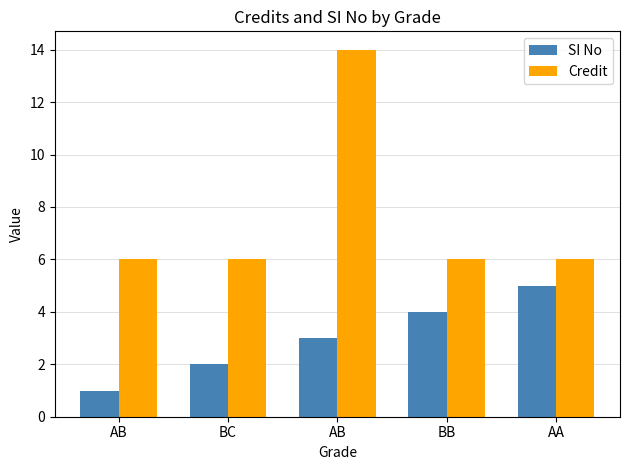

How many Credit values are between 6 and 7?

4